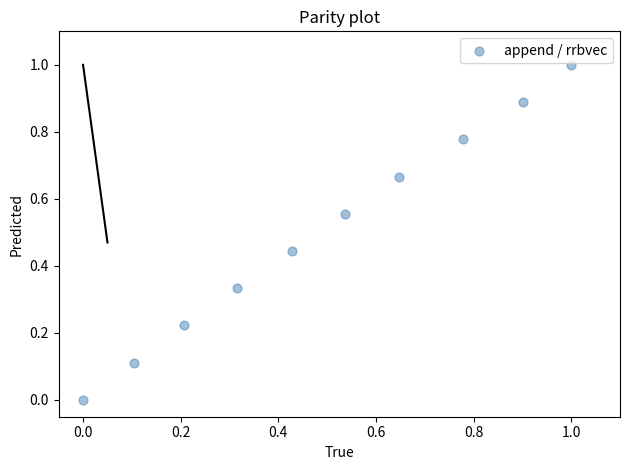

What is the average X value?

0.5